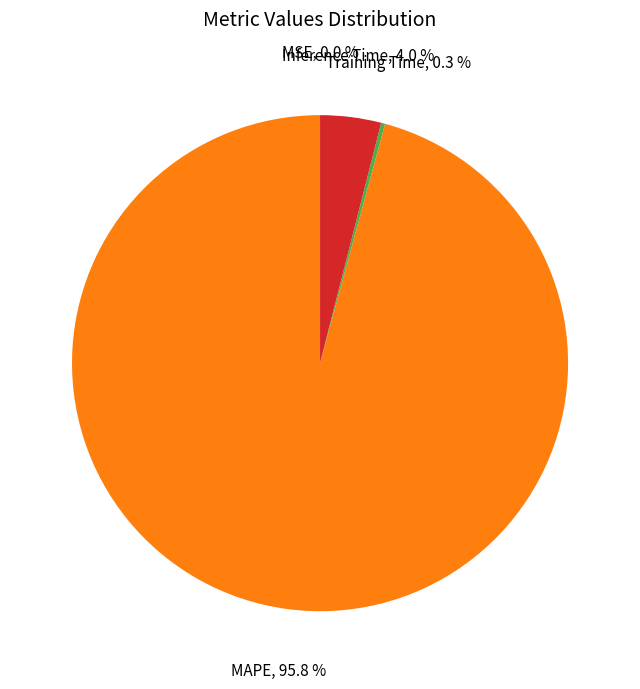

Do MAPE and Inference Time together represent more than half of the pie?

Yes